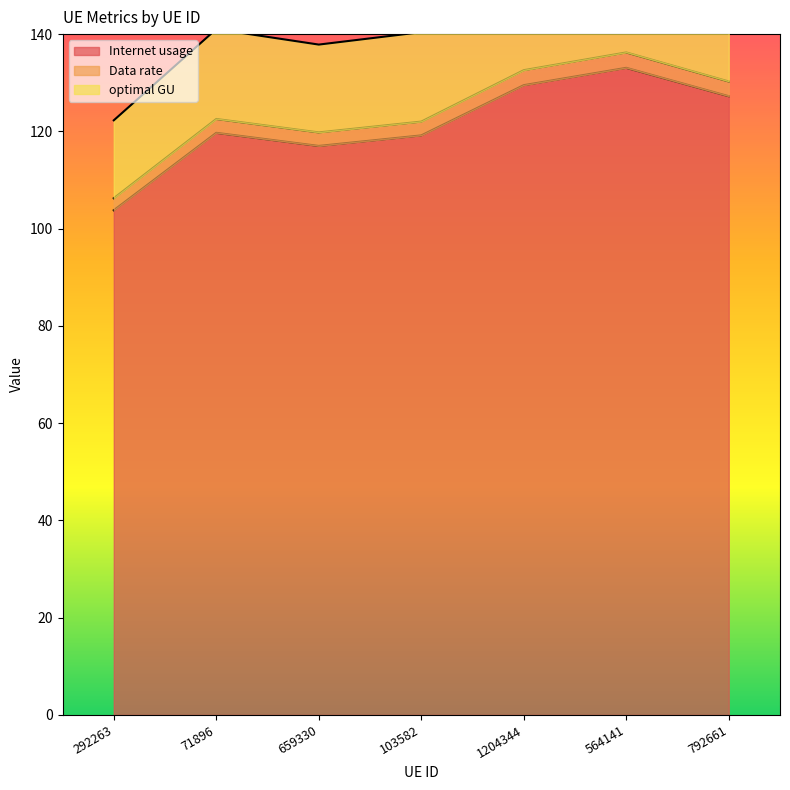

The value of Internet usage at 71896 is 119.7. True or false?

True